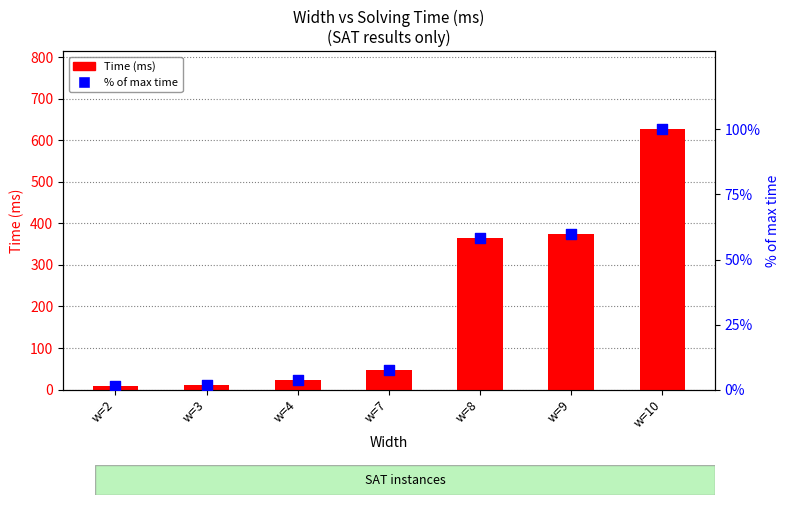

Which series contains the lowest Y value?

% of max time